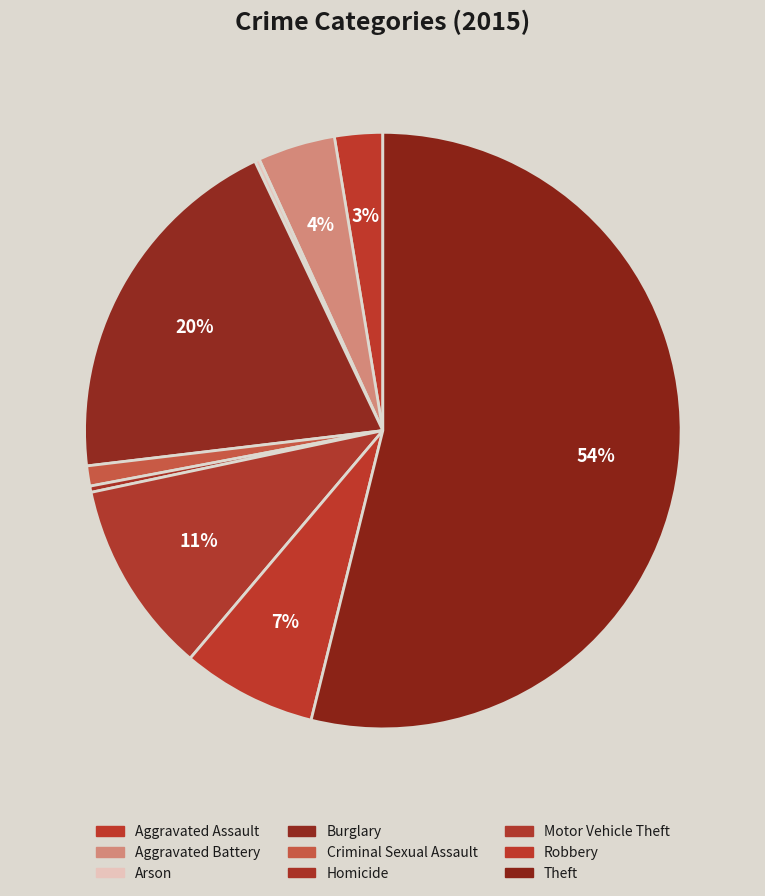

To the nearest percent, what is the combined percentage of Robbery and Aggravated Battery?

12%